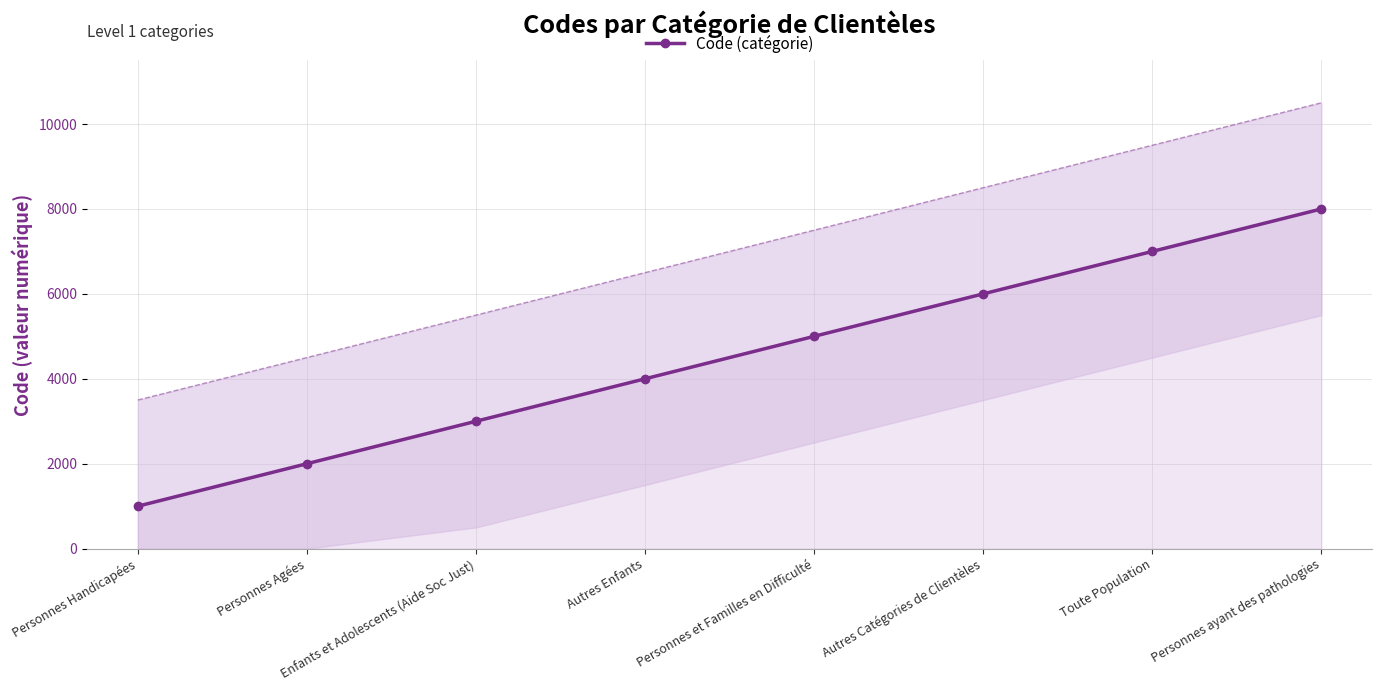

What is the sum of the values at Personnes Handicapées and Autres Enfants?

5000